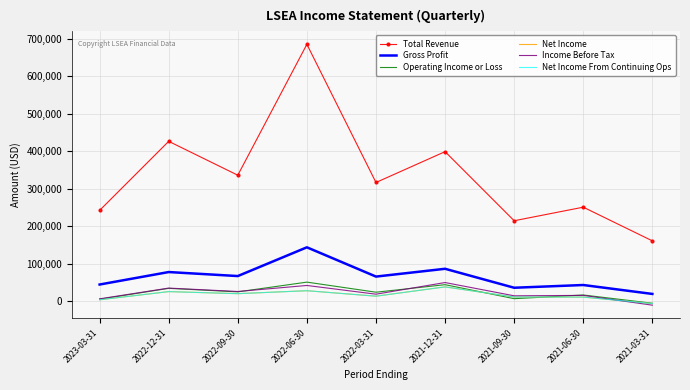

Which series has the largest total across all categories?

Total Revenue